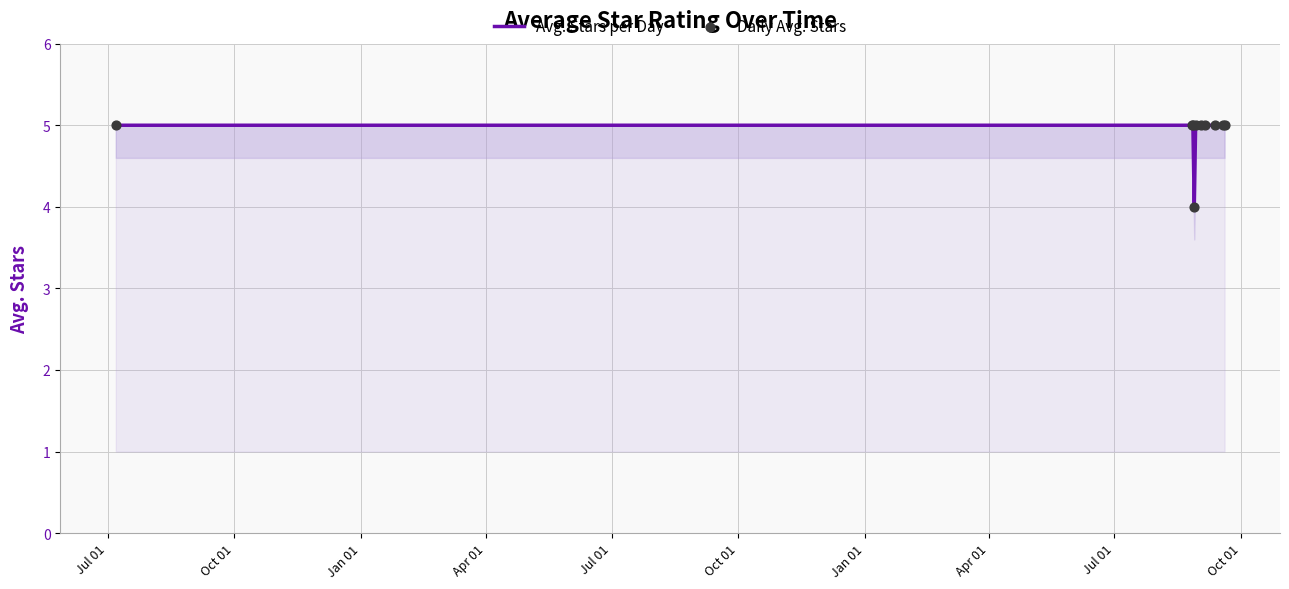

What is the greatest value displayed?

5